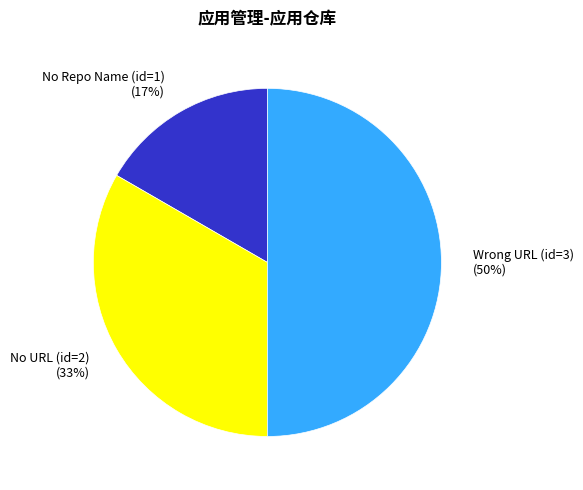

What is the smallest slice in the pie chart?

No Repo Name (id=1)